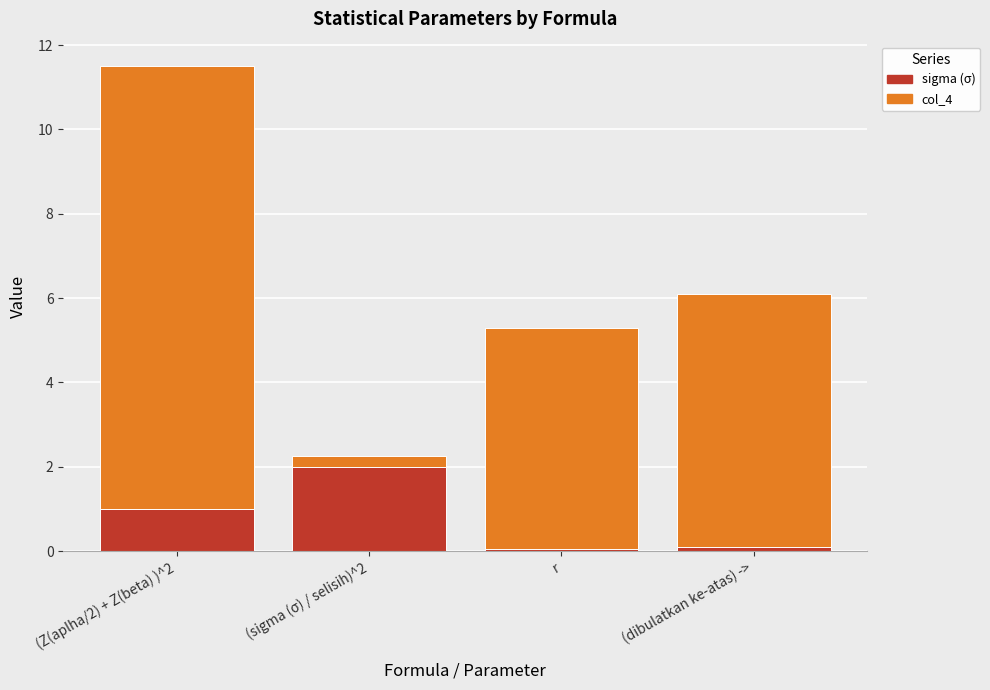

The sigma (σ) series shows 1.0 at (Z(aplha/2) + Z(beta) )^2. True or false?

True